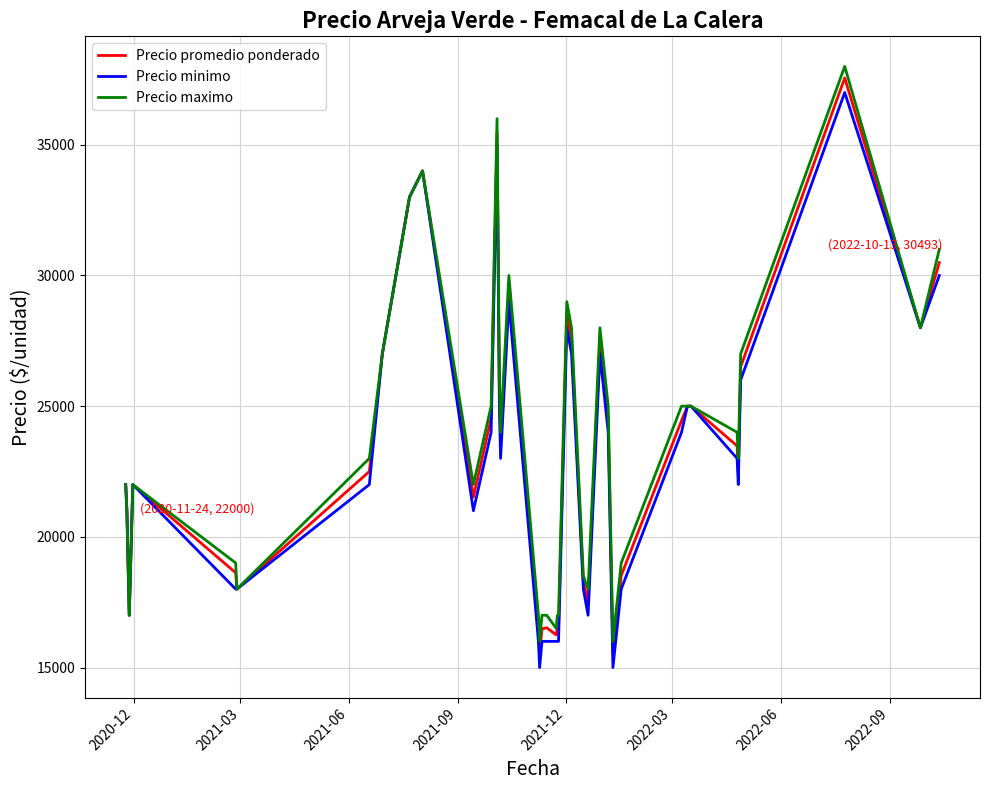

What is the greatest value displayed?

38000